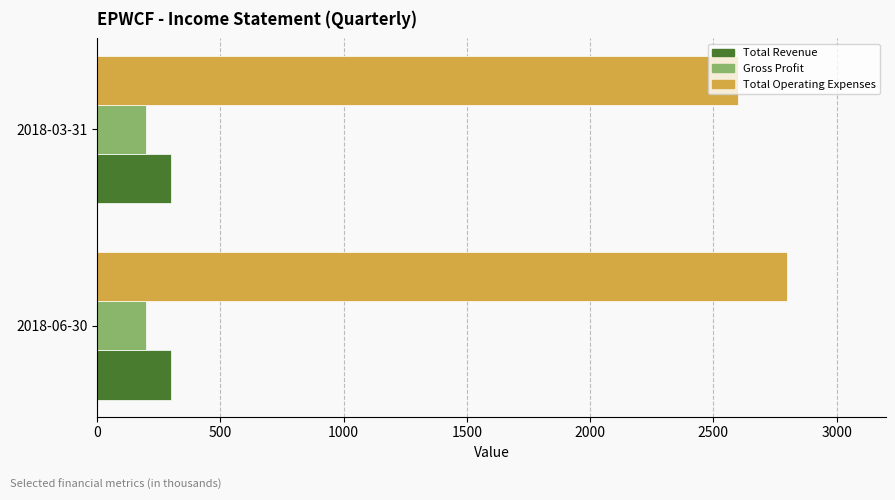

What is the minimum value shown in the chart?

200